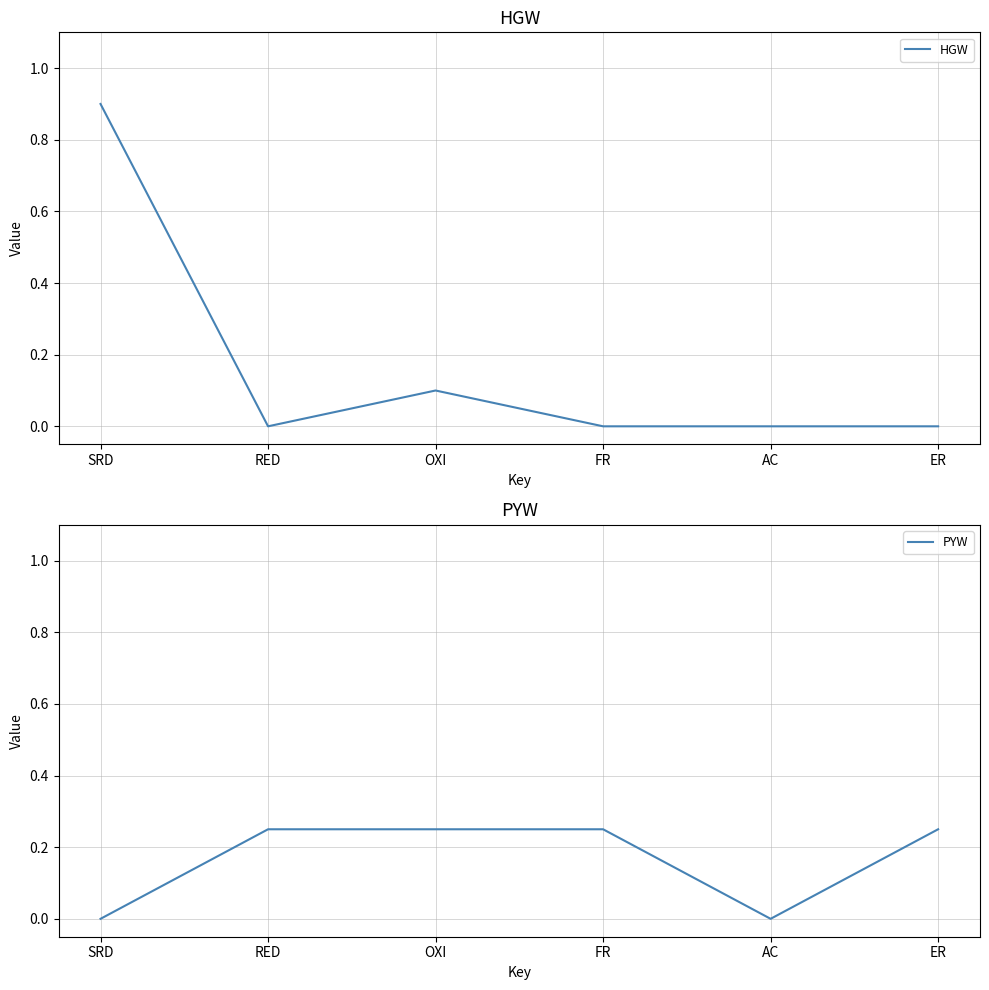

What is the sum of all PYW values?

1.0